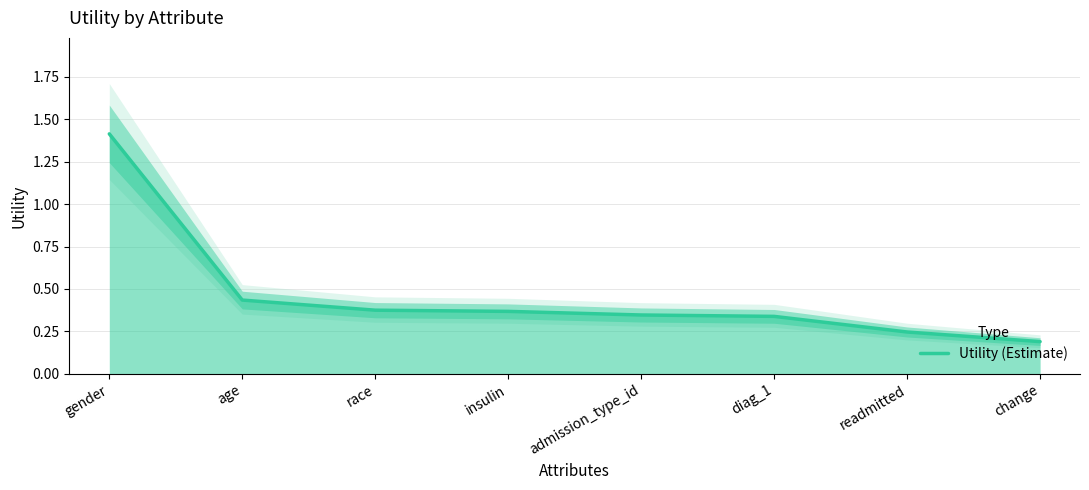

What is the sum of the values at diag_1 and change?

0.5